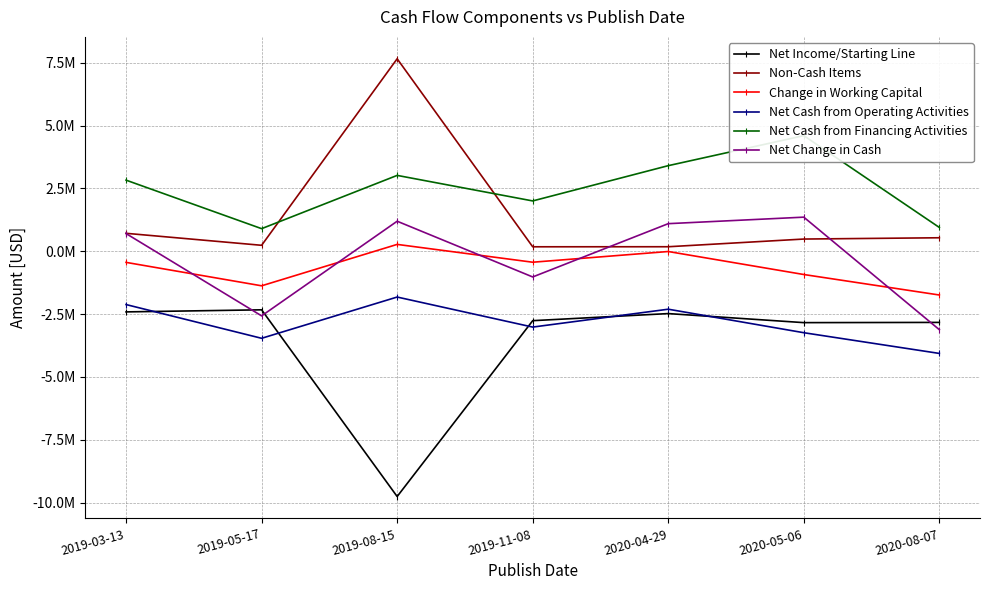

Reading left to right, extract all data points from this chart.

Net Income/Starting Line: 2019-03-13=-2414000	2019-05-17=-2331000	2019-08-15=-9758000	2019-11-08=-2763000	2020-04-29=-2481000	2020-05-06=-2841000	2020-08-07=-2832000
Non-Cash Items: 2019-03-13=712000	2019-05-17=235000	2019-08-15=7655000	2019-11-08=176000	2020-04-29=178000	2020-05-06=484000	2020-08-07=535000
Change in Working Capital: 2019-03-13=-444000	2019-05-17=-1376000	2019-08-15=271000	2019-11-08=-438000	2020-04-29=-12000	2020-05-06=-927000	2020-08-07=-1742000
Net Cash from Operating Activities: 2019-03-13=-2122000	2019-05-17=-3464000	2019-08-15=-1823000	2019-11-08=-3018000	2020-04-29=-2307000	2020-05-06=-3242000	2020-08-07=-4066000
Net Cash from Financing Activities: 2019-03-13=2827000	2019-05-17=897000	2019-08-15=3016000	2019-11-08=2000000	2020-04-29=3403000	2020-05-06=4597000	2020-08-07=945000
Net Change in Cash: 2019-03-13=702000	2019-05-17=-2572000	2019-08-15=1193000	2019-11-08=-1024000	2020-04-29=1096000	2020-05-06=1355000	2020-08-07=-3121000